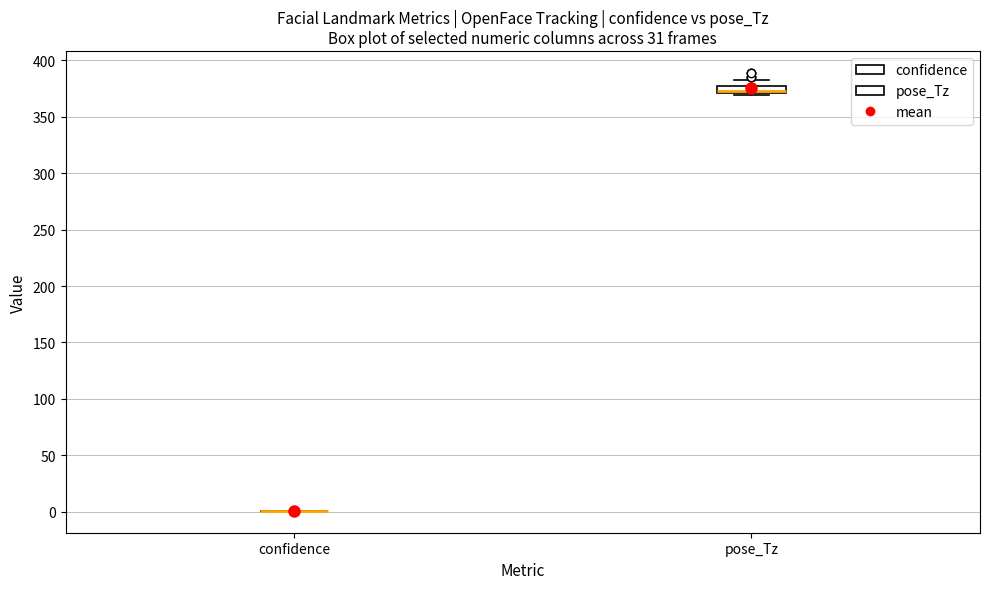

Which box is the tallest, from its lower edge to its upper edge?

pose_Tz